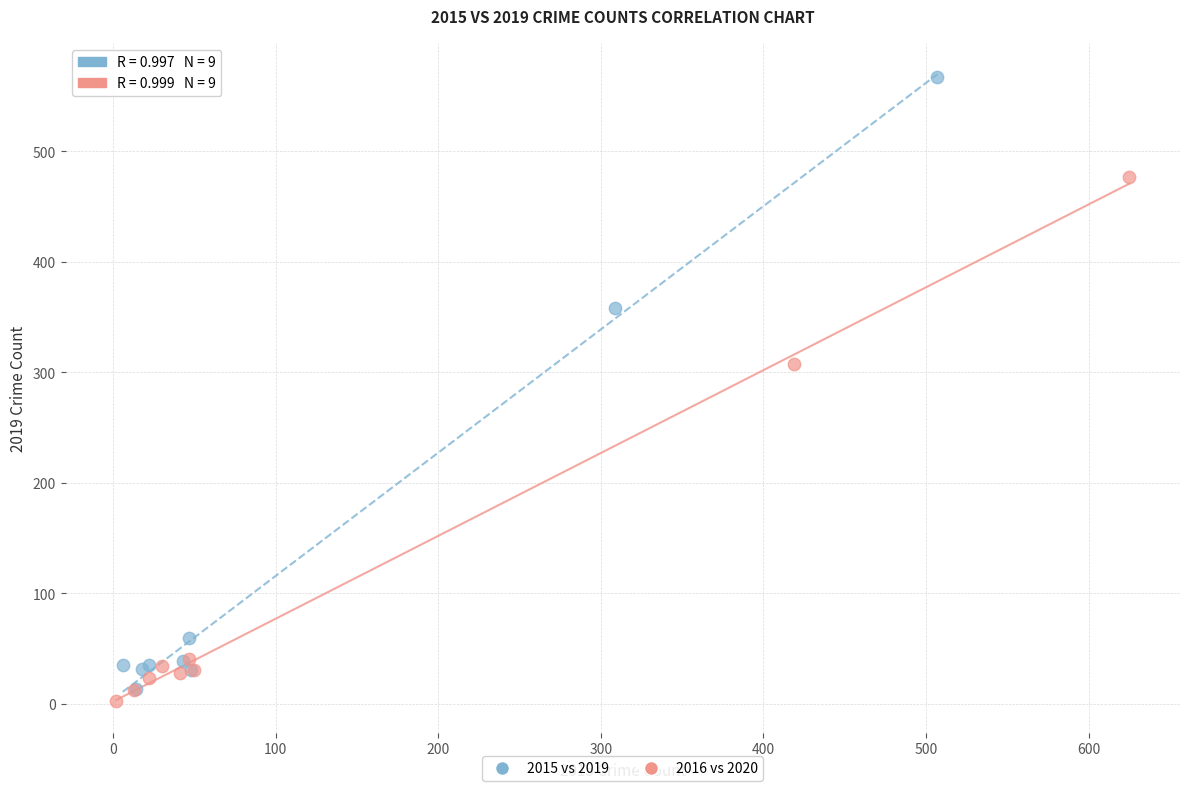

Which series has the largest Y range (max minus min)?

2015 vs 2019